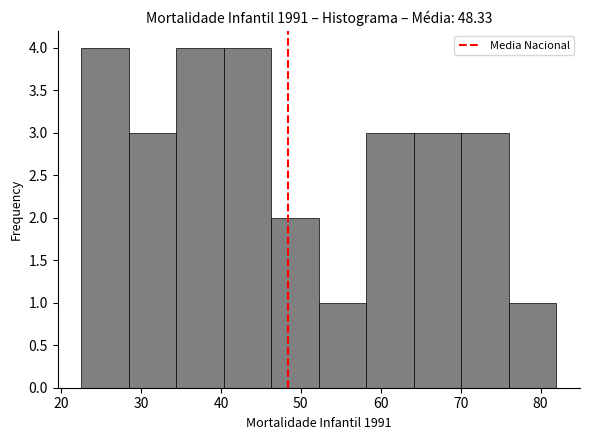

Reading left to right, transcribe this chart: for each bar, give the range it covers on the x-axis and its height. Neither the bar edges nor the heights are printed on the chart, so give them approximately, as read against the axes.

23 to 28: 4
28 to 34: 3
34 to 40: 4
40 to 46: 4
46 to 52: 2
52 to 58: 1
58 to 64: 3
64 to 70: 3
70 to 76: 3
76 to 82: 1